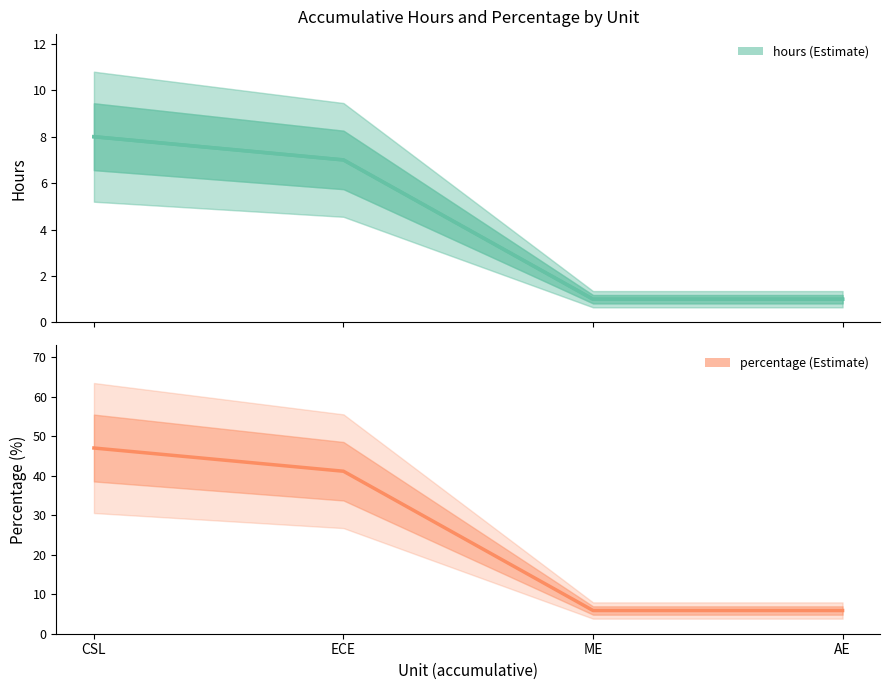

How many values in the hours series are below 7?

2